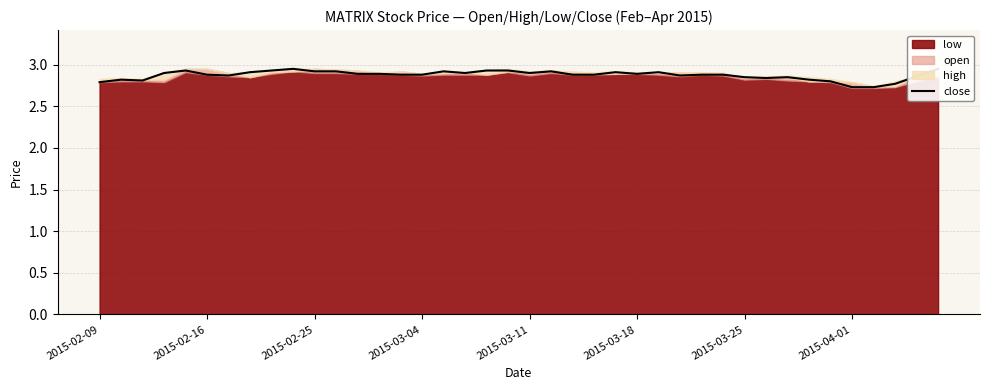

How many lines are shown in the chart?

1